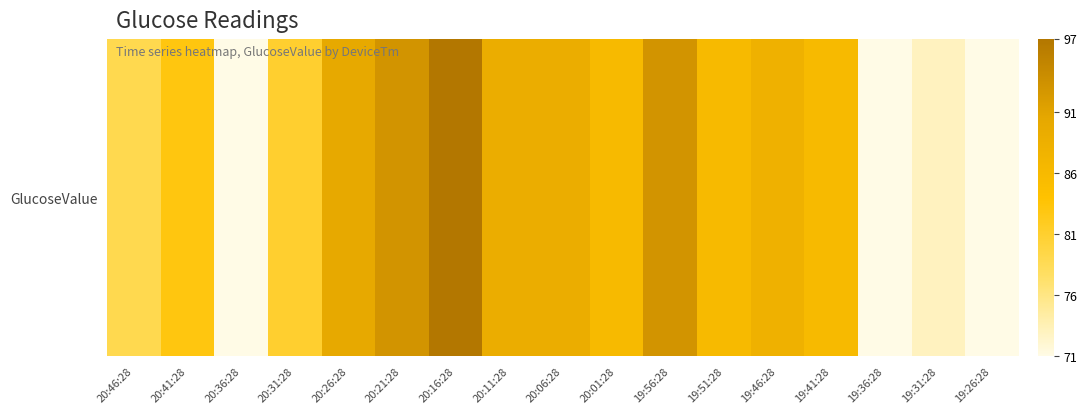

At which label does the data first exceed 86?

20:26:28